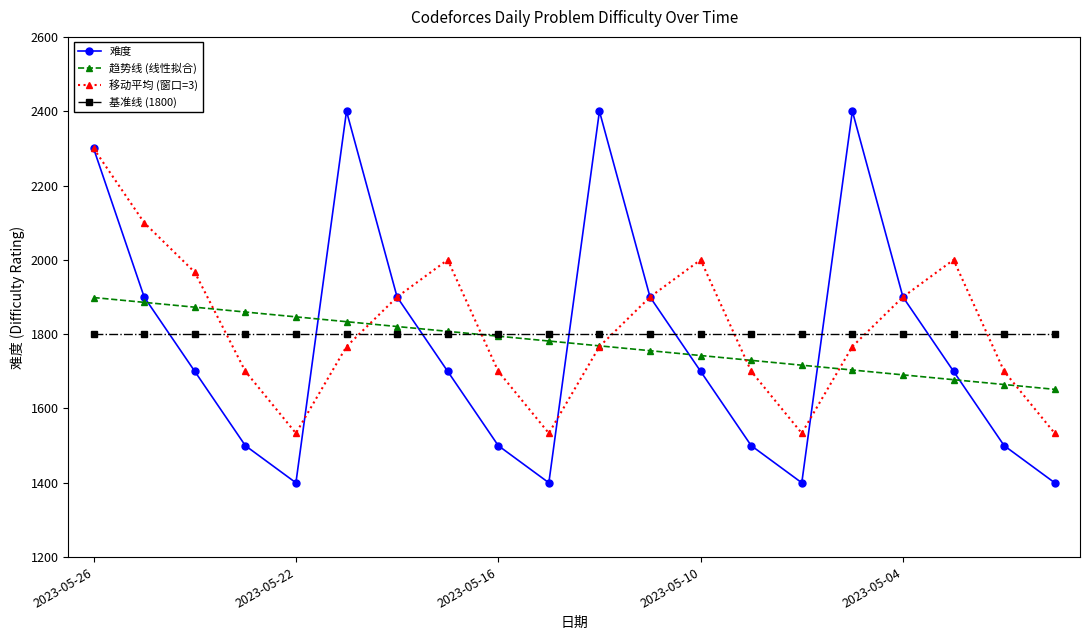

What is the value of the 难度 point at the 8th from the left?

1700.0